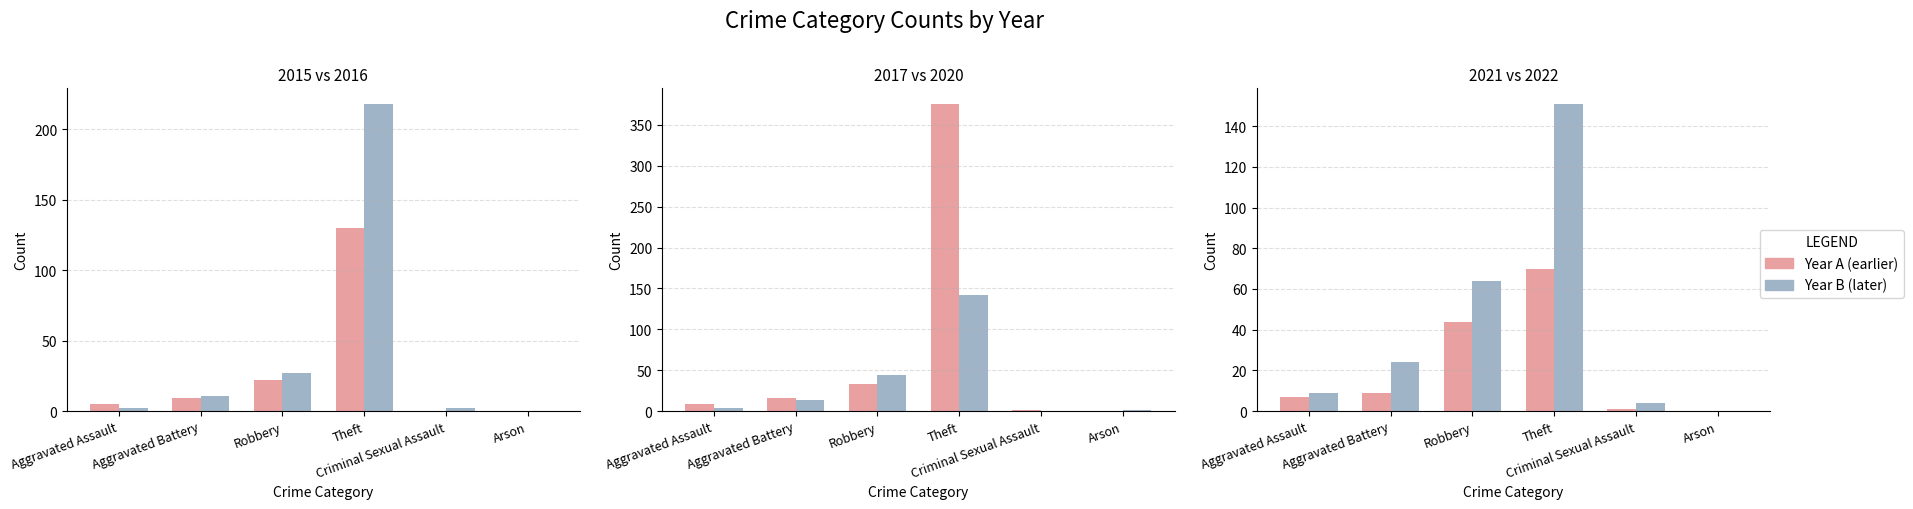

Is it true that 2017 equals 572 at Total?

False